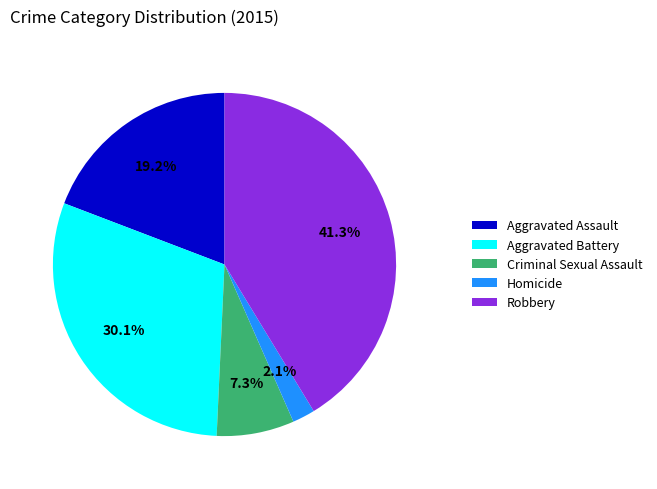

To the nearest percent, what percentage of the pie is Criminal Sexual Assault?

7%